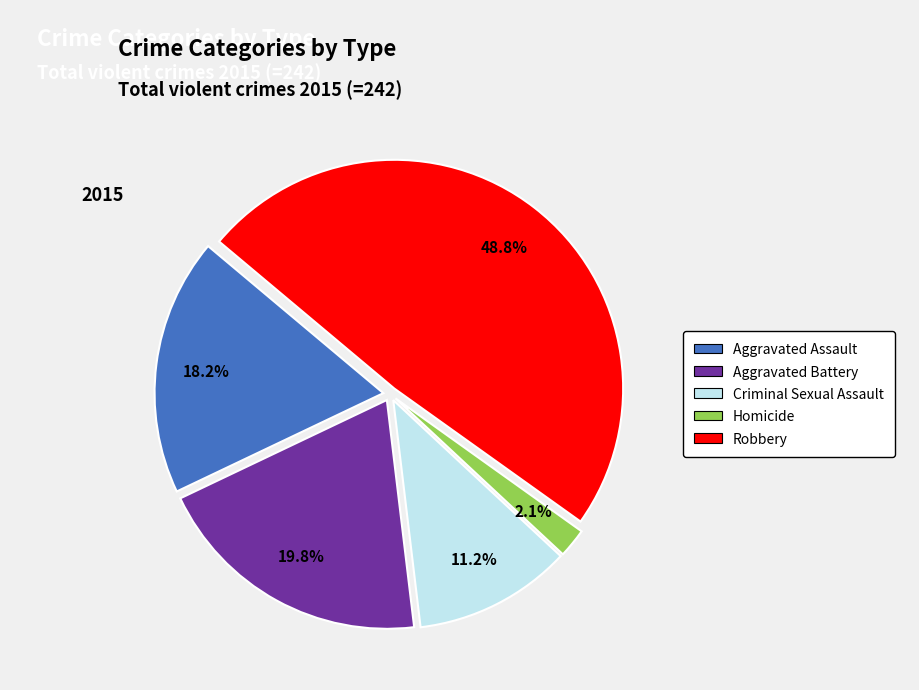

Rank the categories by value from lowest to highest.

Homicide, Criminal Sexual Assault, Aggravated Assault, Aggravated Battery, Robbery